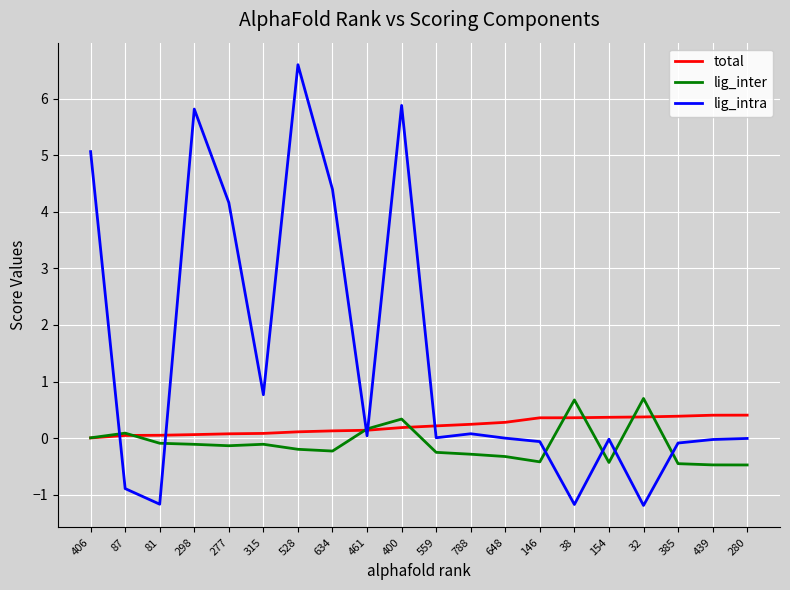

What is the maximum value shown in the chart?

6.6